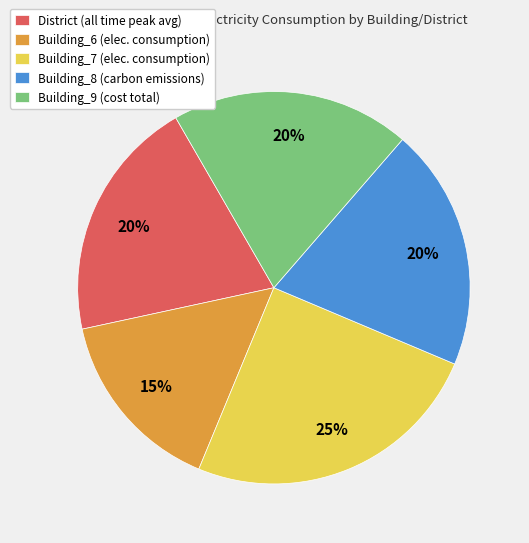

To the nearest percent, what is the difference between the District and Building_6 slice percentages?

5%